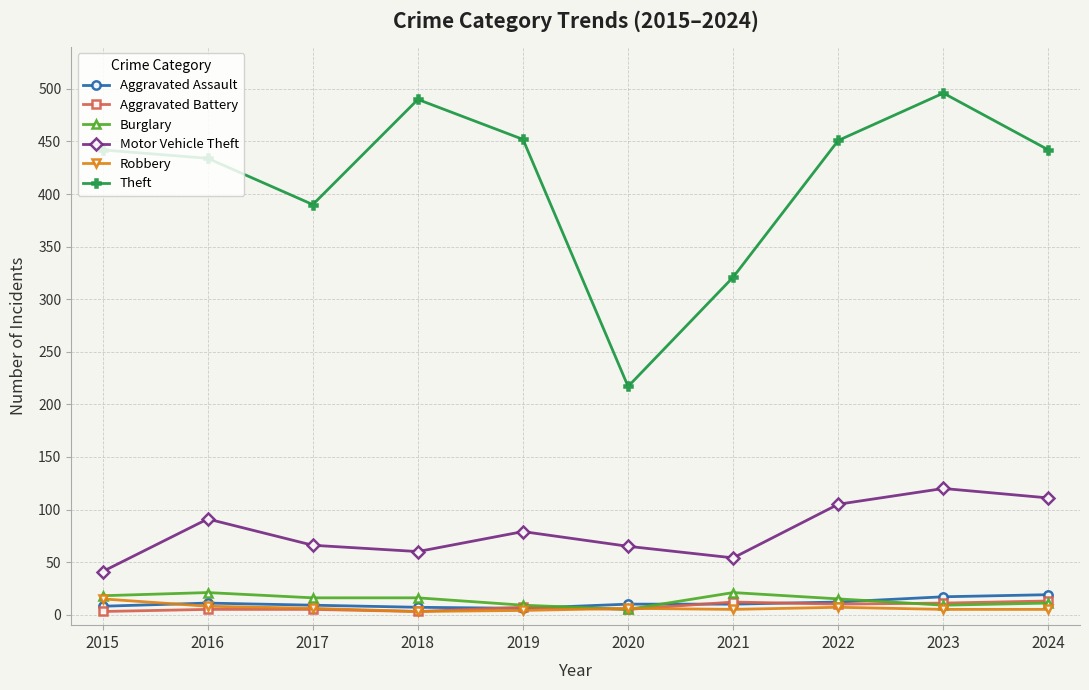

After their last crossing, which series has the higher values: Aggravated Assault or Robbery?

Aggravated Assault